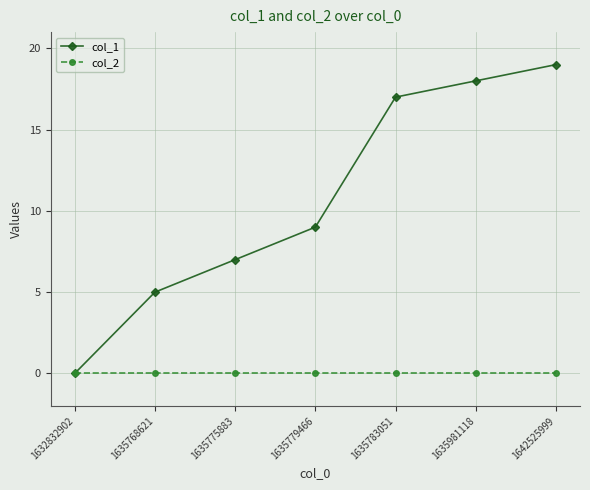

List the series in order of their peak value, highest first.

col_1, col_2